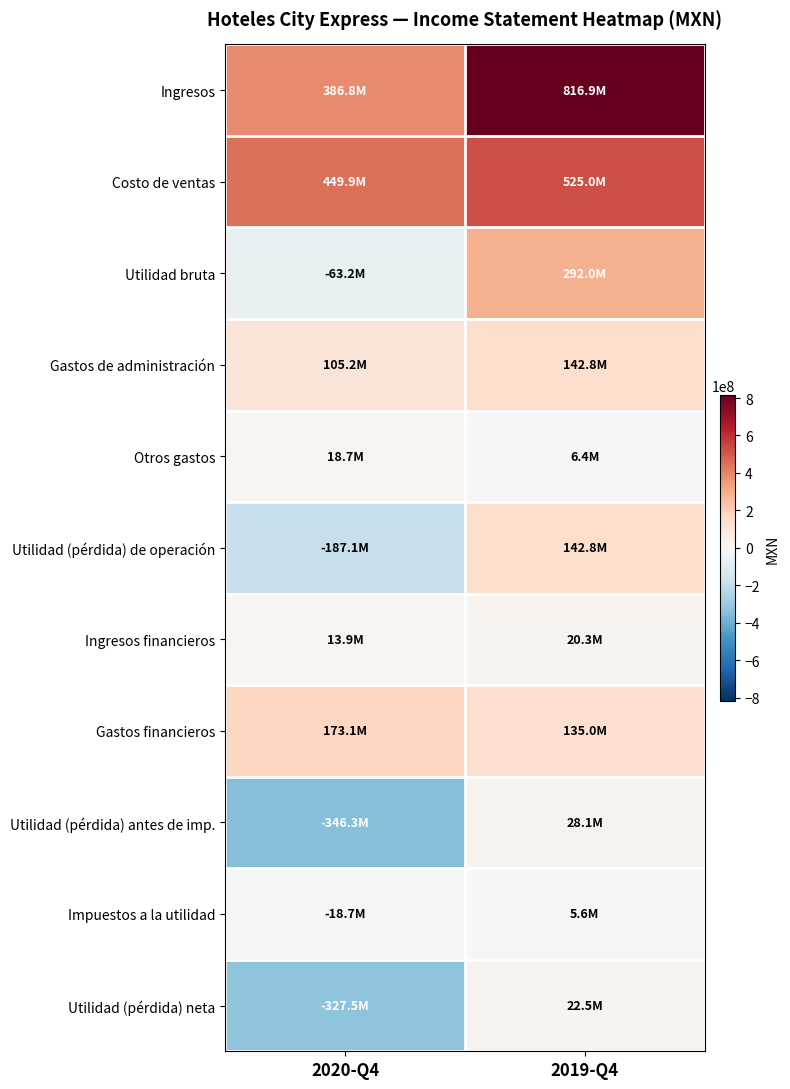

How many distinct data groups are displayed?

11